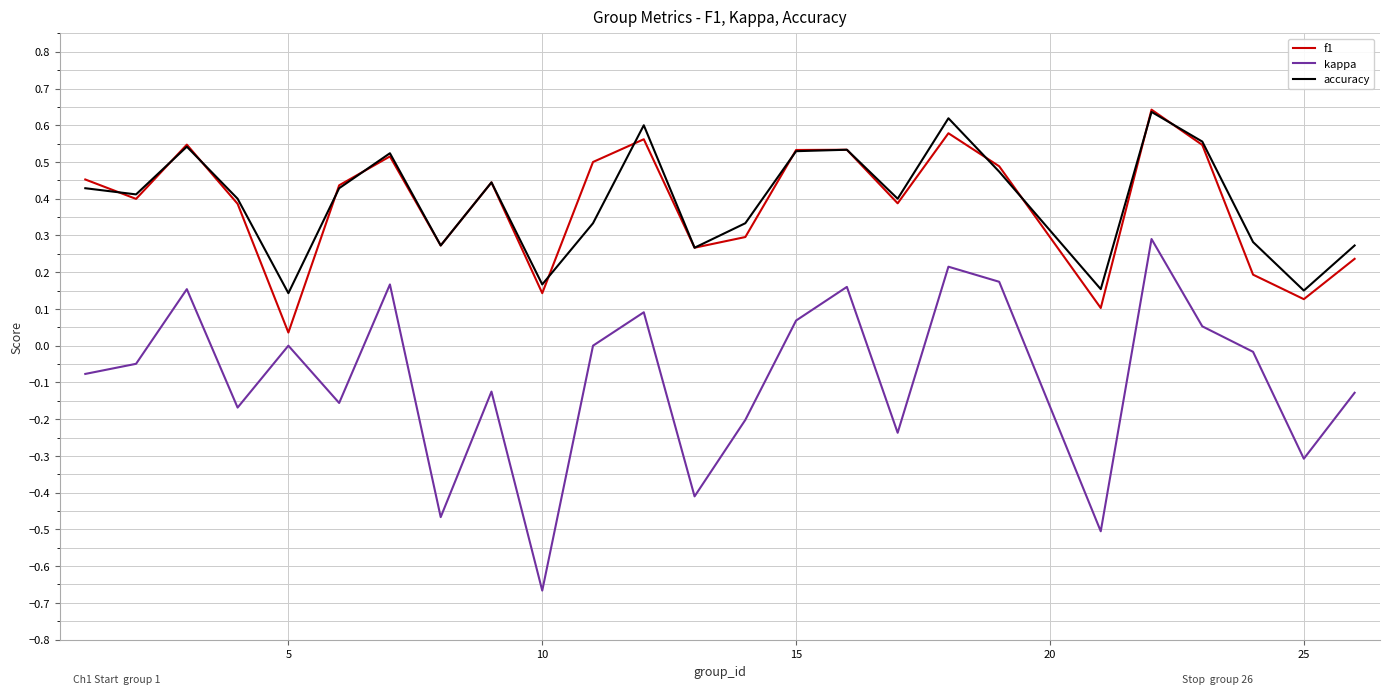

Which series has the largest range (max minus min)?

kappa